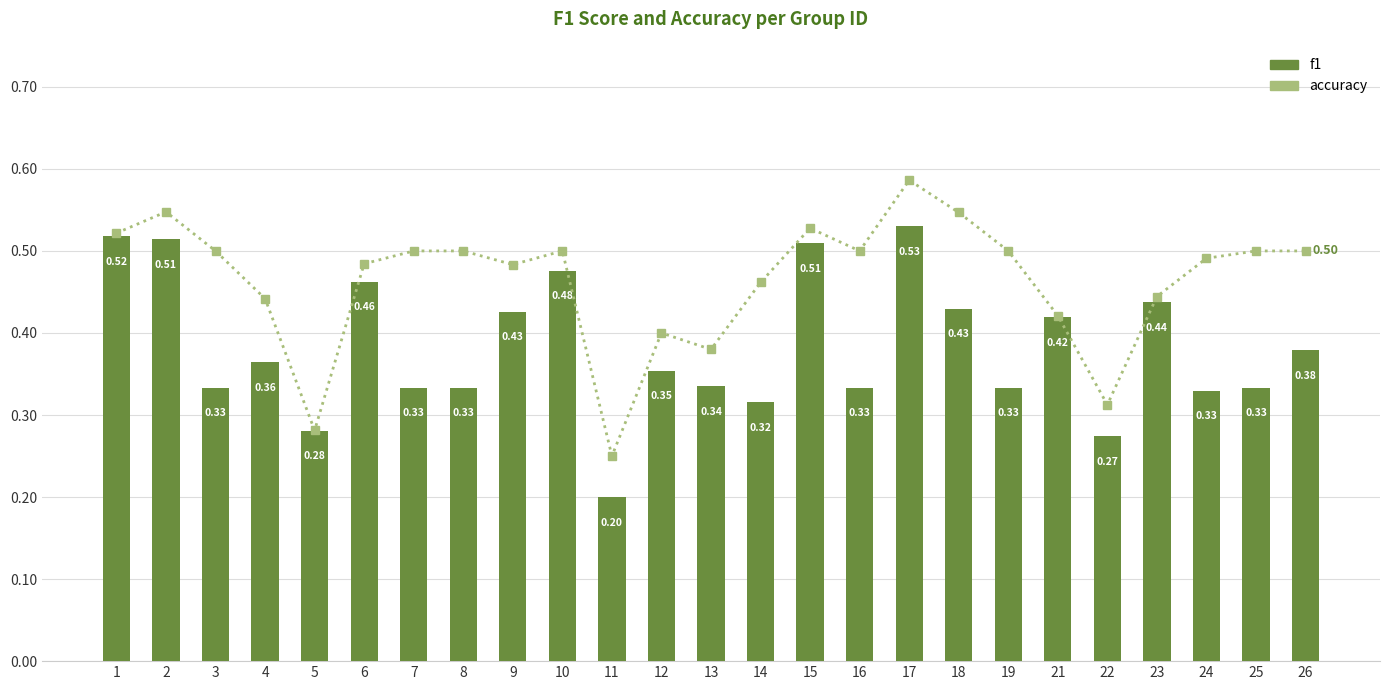

Which series has the largest total across all categories?

accuracy